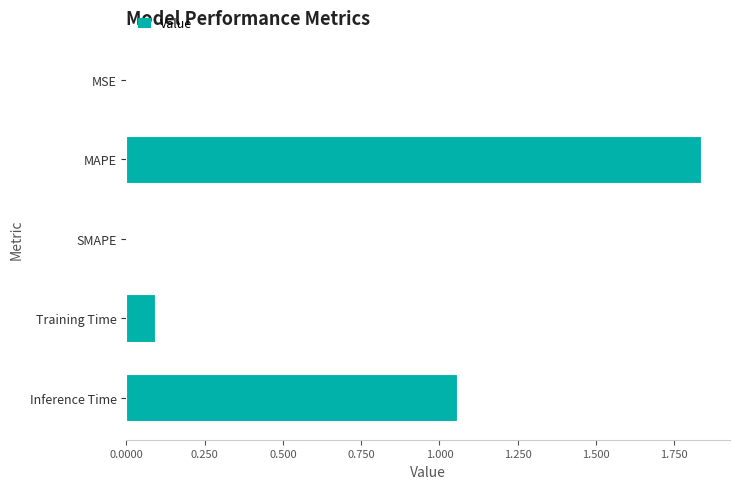

Are the bars horizontal?

Yes